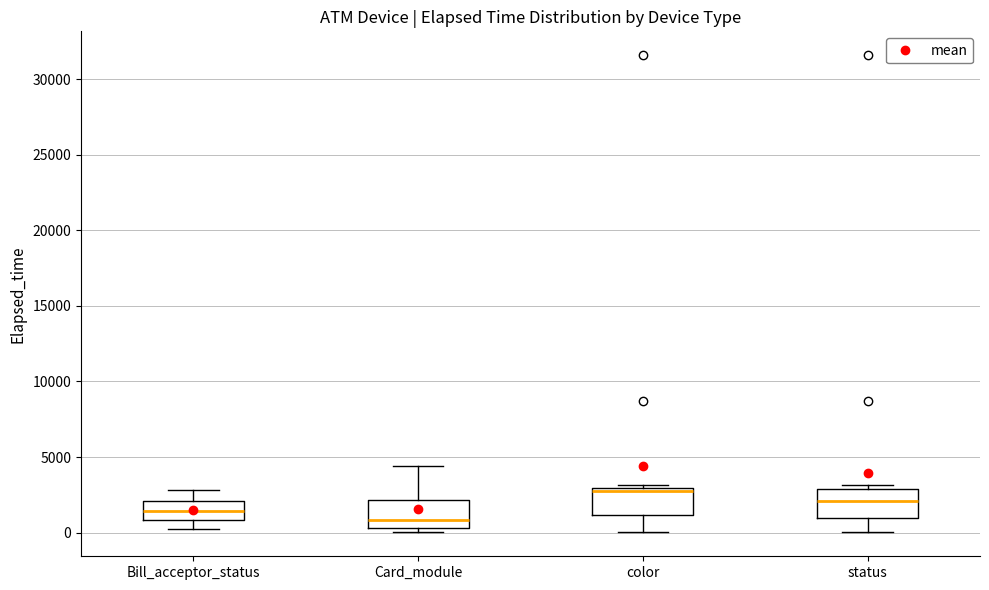

Reading left to right, transcribe this box plot: for each box, give where its median line is, the range the box spans, and where its two whiskers end, as read against the y-axis. The values are not printed on the chart, so give them approximately, as read against the axis.

Bill_acceptor_status: median 1500, box 1000 to 2000, whiskers 500 to 3000
Card_module: median 1000, box 500 to 2000, whiskers 0 to 4500
color: median 3000 (just below the box's upper edge), box 1000 to 3000, whiskers 0 to 3000 (just above the box's upper edge)
status: median 2000, box 1000 to 3000, whiskers 0 to 3000 (just above the box's upper edge)